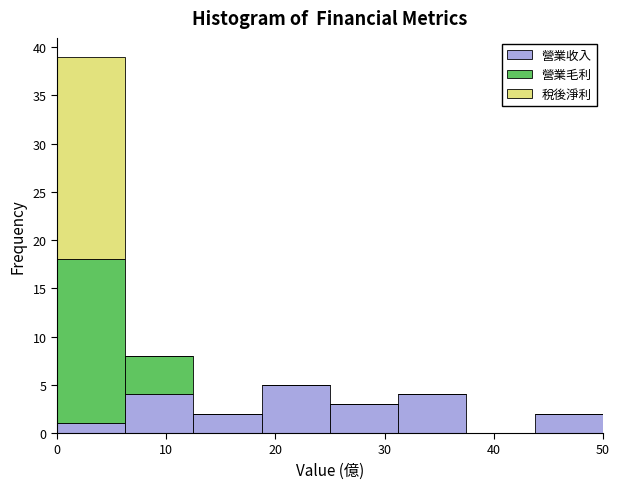

Reading left to right, transcribe this chart: for each stacked bar, give the range it covers on the x-axis and its total height. Neither the bar edges nor the heights are printed on the chart, so give them approximately, as read against the axes.

0 to 6: 39
6 to 13: 8
13 to 19: 2
19 to 25: 5
25 to 31: 3
31 to 38: 4
38 to 44: 0
44 to 50: 2